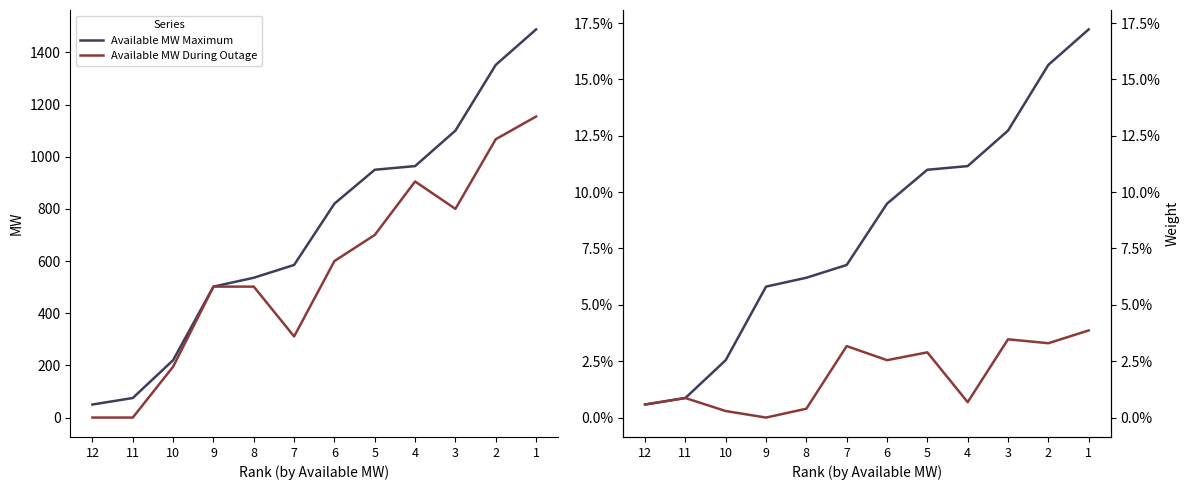

List the labels in order of Available MW During Outage value, largest first.

1, 2, 4, 3, 5, 6, 9, 8, 7, 10, 12, 11